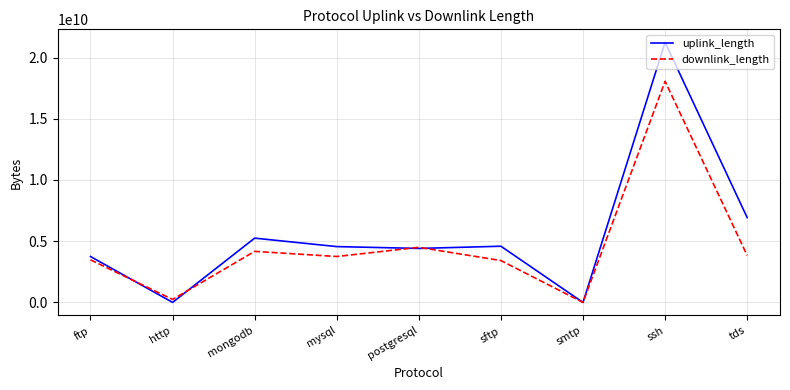

At which label does downlink_length reach its minimum?

smtp